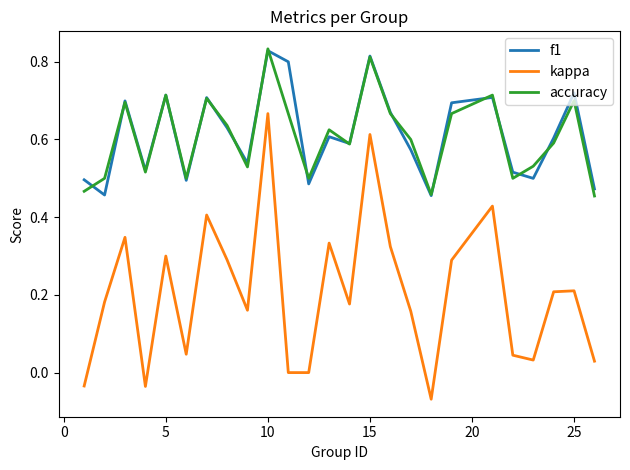

How many lines are shown in the chart?

3